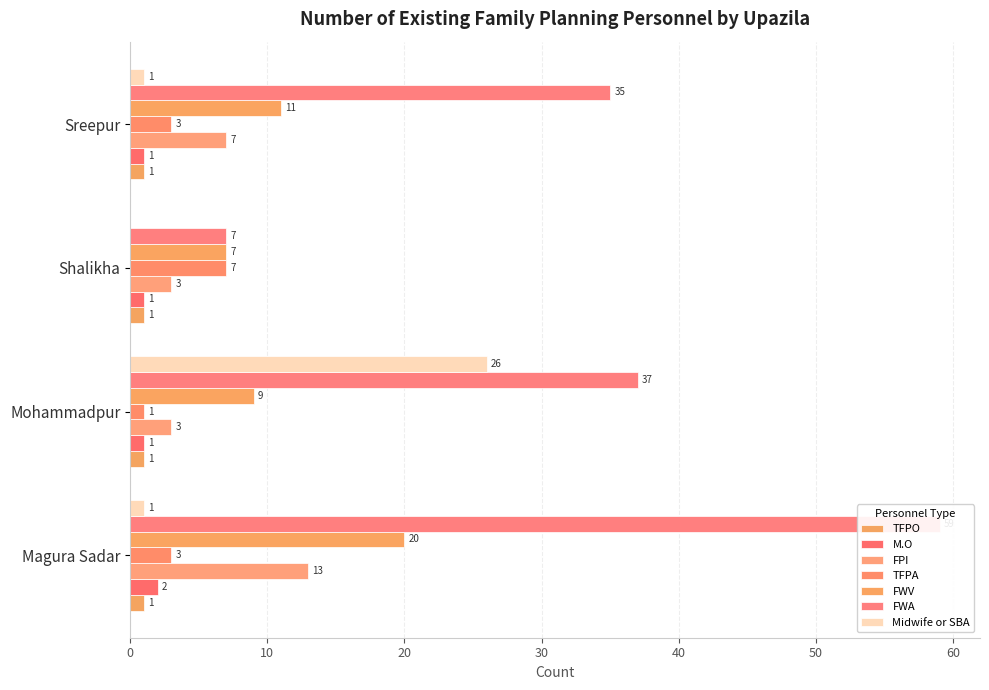

What is the label of the 1st bar from the left?

Magura Sadar